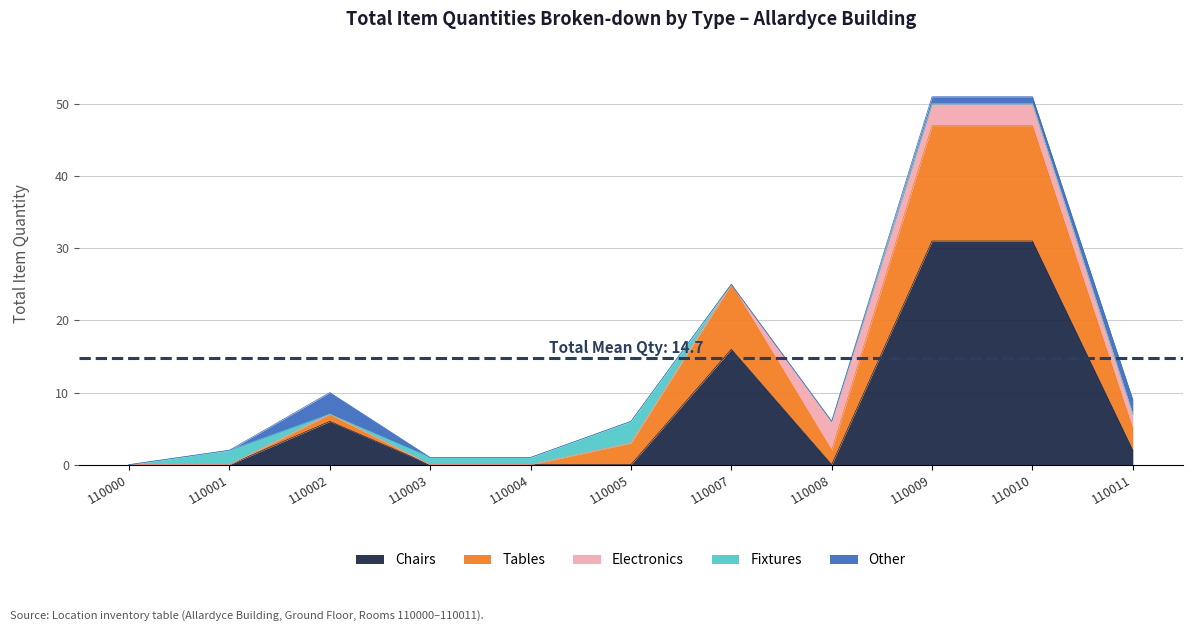

Which series has the largest total across all categories?

Chairs